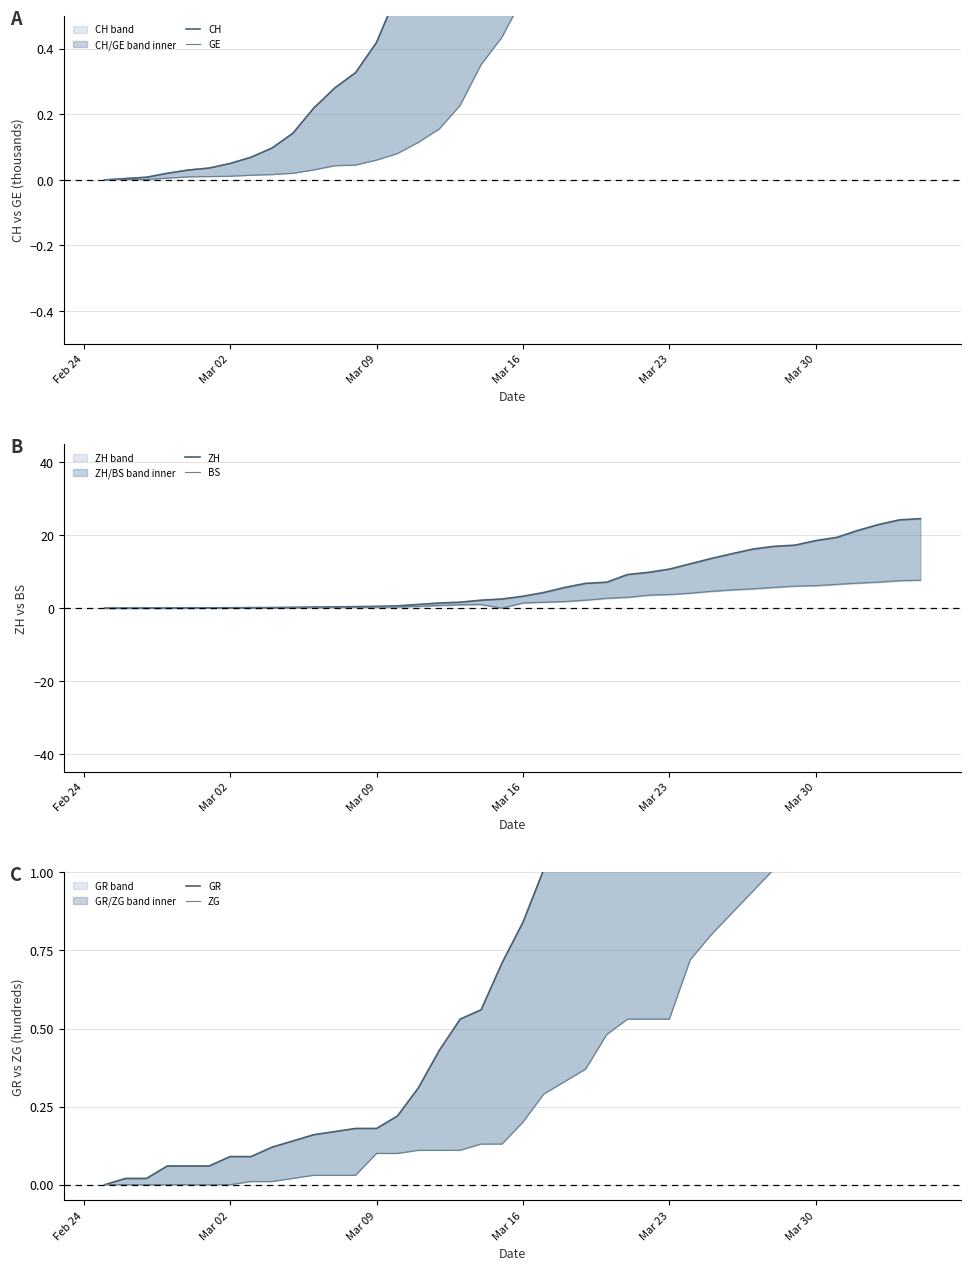

What is the difference between the second highest and second lowest values in the CH series?

21.0